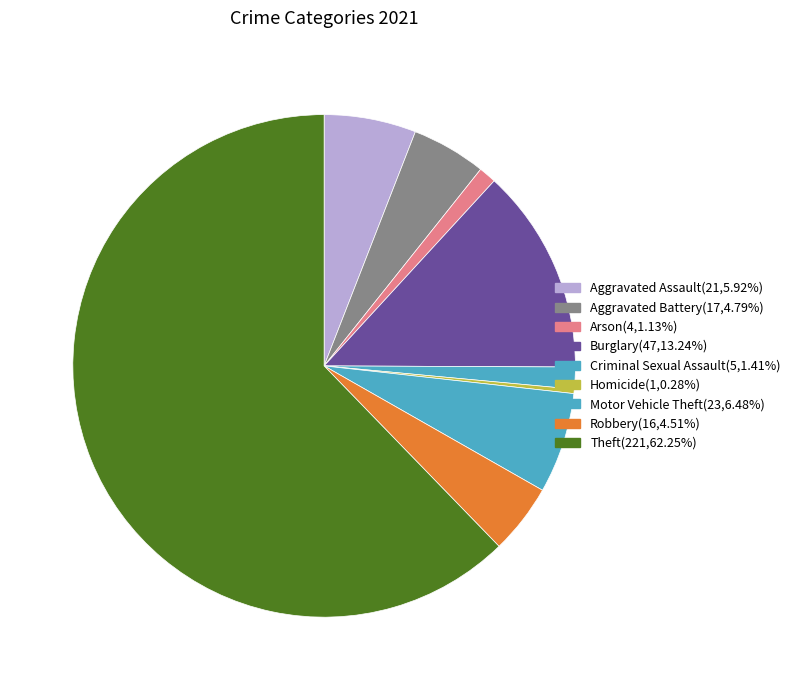

Count the number of slices in the pie.

9